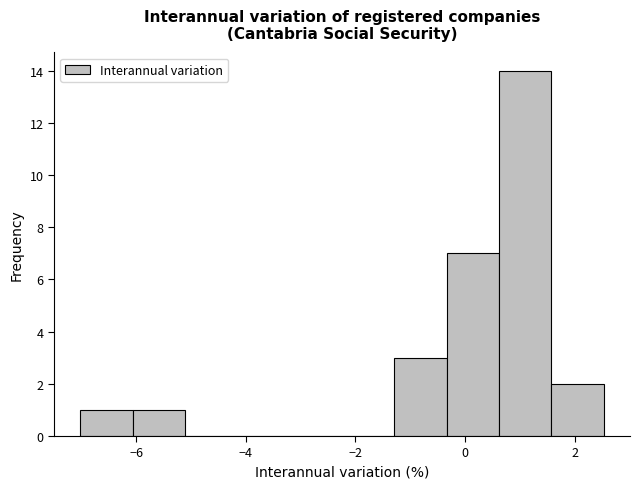

Reading left to right, transcribe this chart: for each bar, give the range it covers on the x-axis and its height. Neither the bar edges nor the heights are printed on the chart, so give them approximately, as read against the axes.

-7.0 to -6.0: 1
-6.0 to -5.2: 1
-5.2 to -4.2: 0
-4.2 to -3.2: 0
-3.2 to -2.2: 0
-2.2 to -1.2: 0
-1.2 to -0.4: 3
-0.4 to 0.6: 7
0.6 to 1.6: 14
1.6 to 2.6: 2